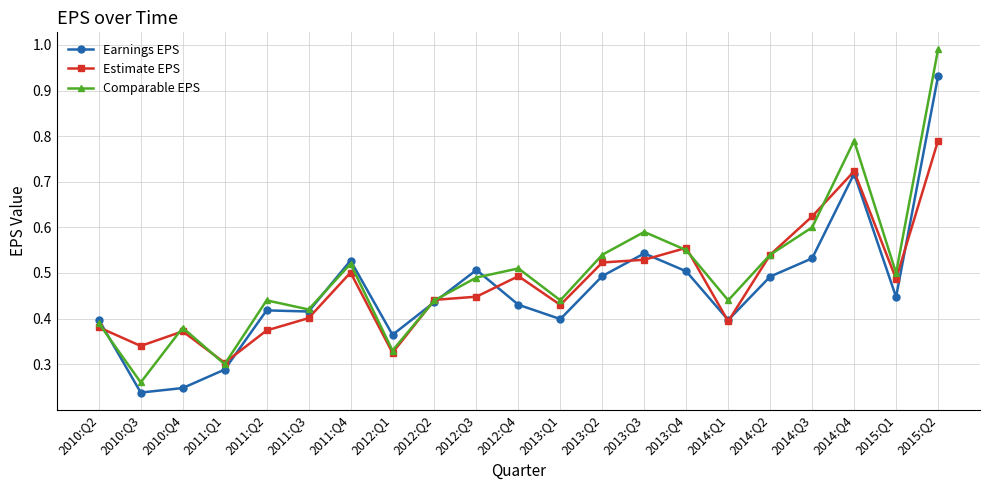

Does the chart display data point markers on the line(s)?

Yes